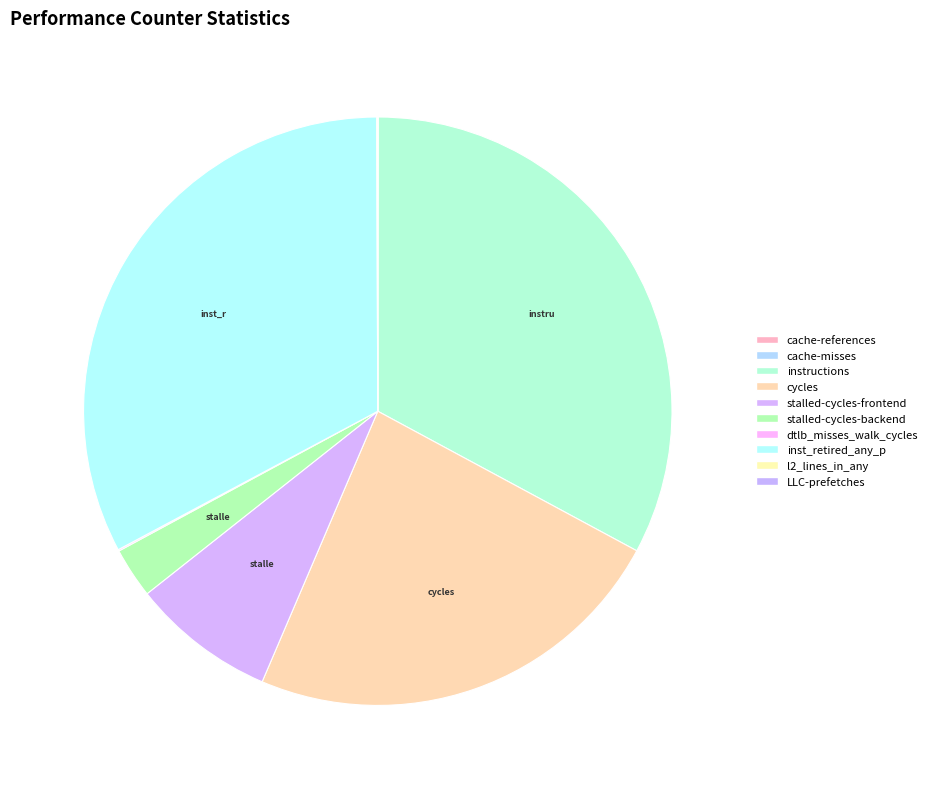

The stalled-cycles-frontend slice represents 8% of the pie. True or false?

True